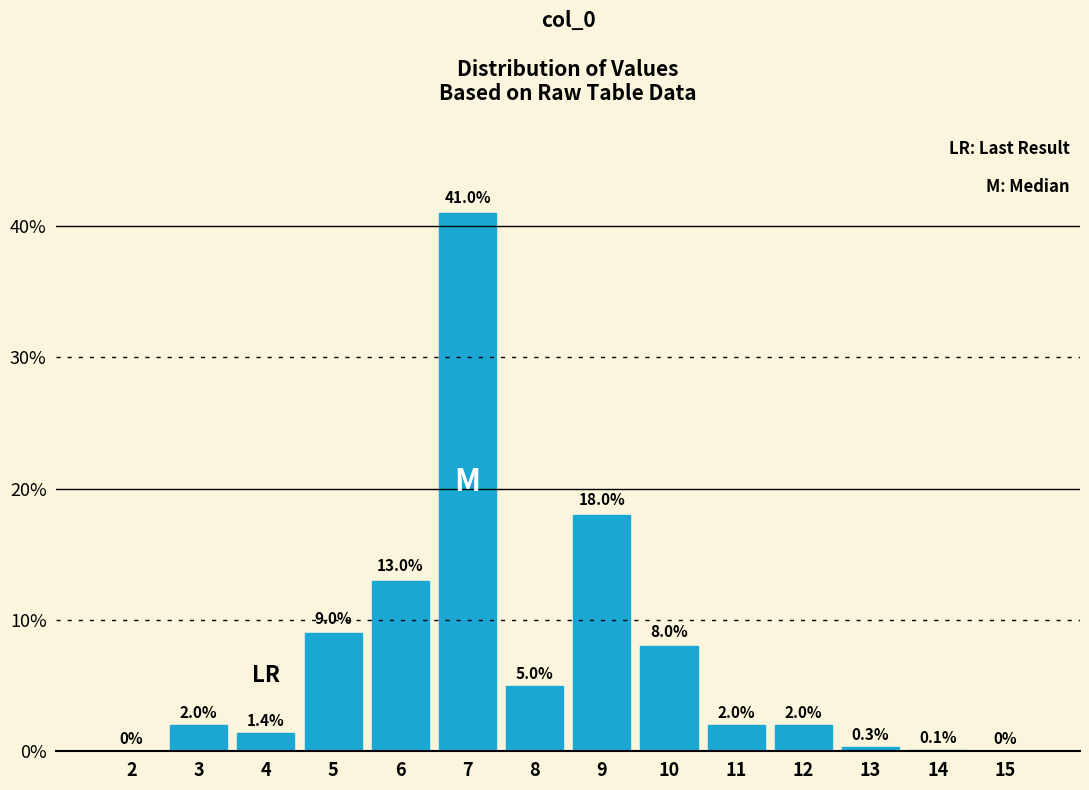

Reading right to left, extract all data points from this chart.

15=0.0	14=0.1	13=0.3	12=2.0	11=2.0	10=8.0	9=18.0	8=5.0	7=41.0	6=13.0	5=9.0	4=1.4	3=2.0	2=0.0